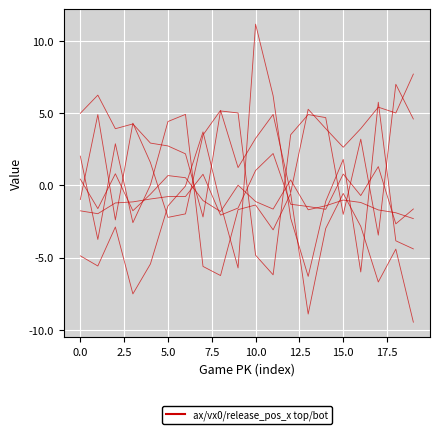

Does the chart display data point markers on the line(s)?

No